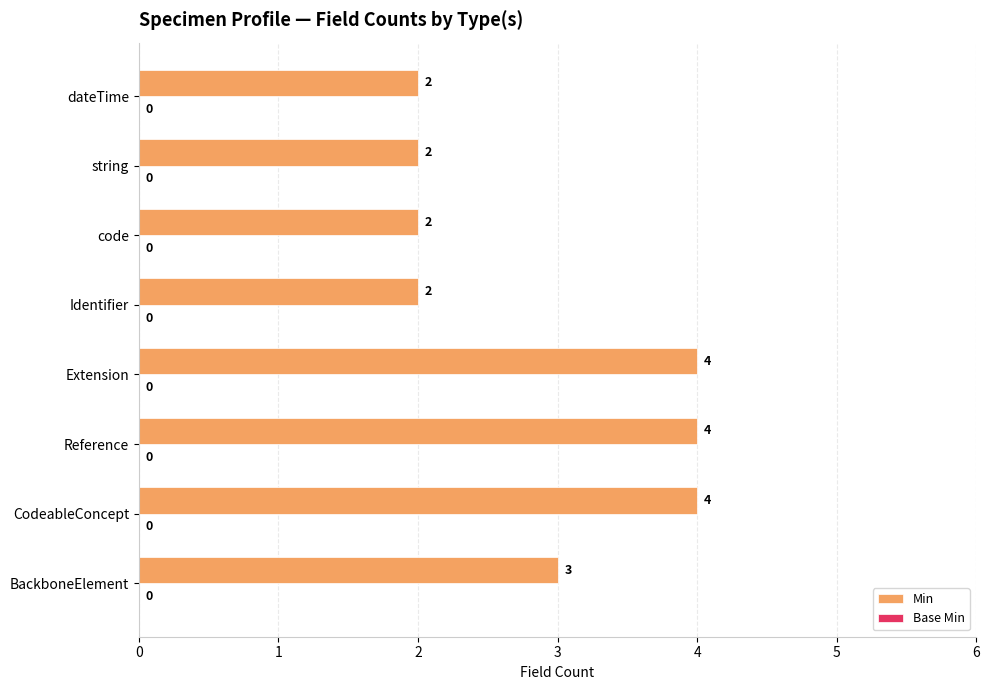

What is the greatest value displayed?

4